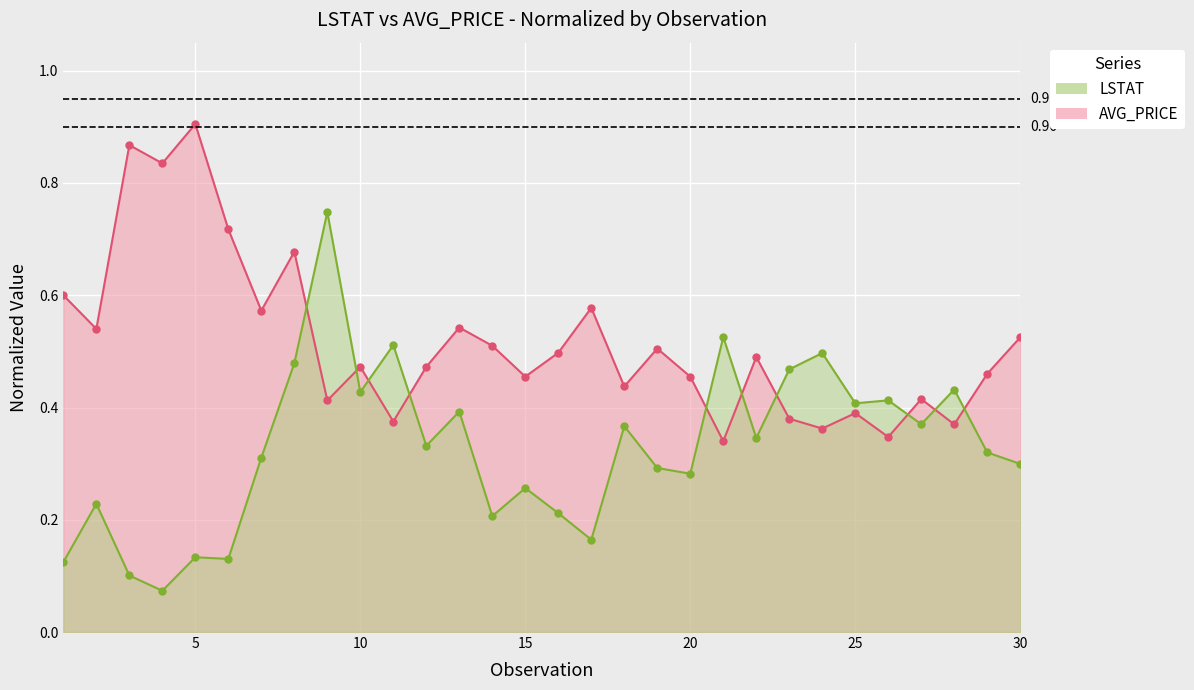

After their last crossing, which series has the higher values: AVG_PRICE line or LSTAT line?

AVG_PRICE line